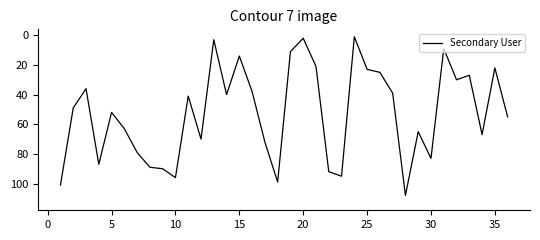

What is the maximum value shown in the chart?

108